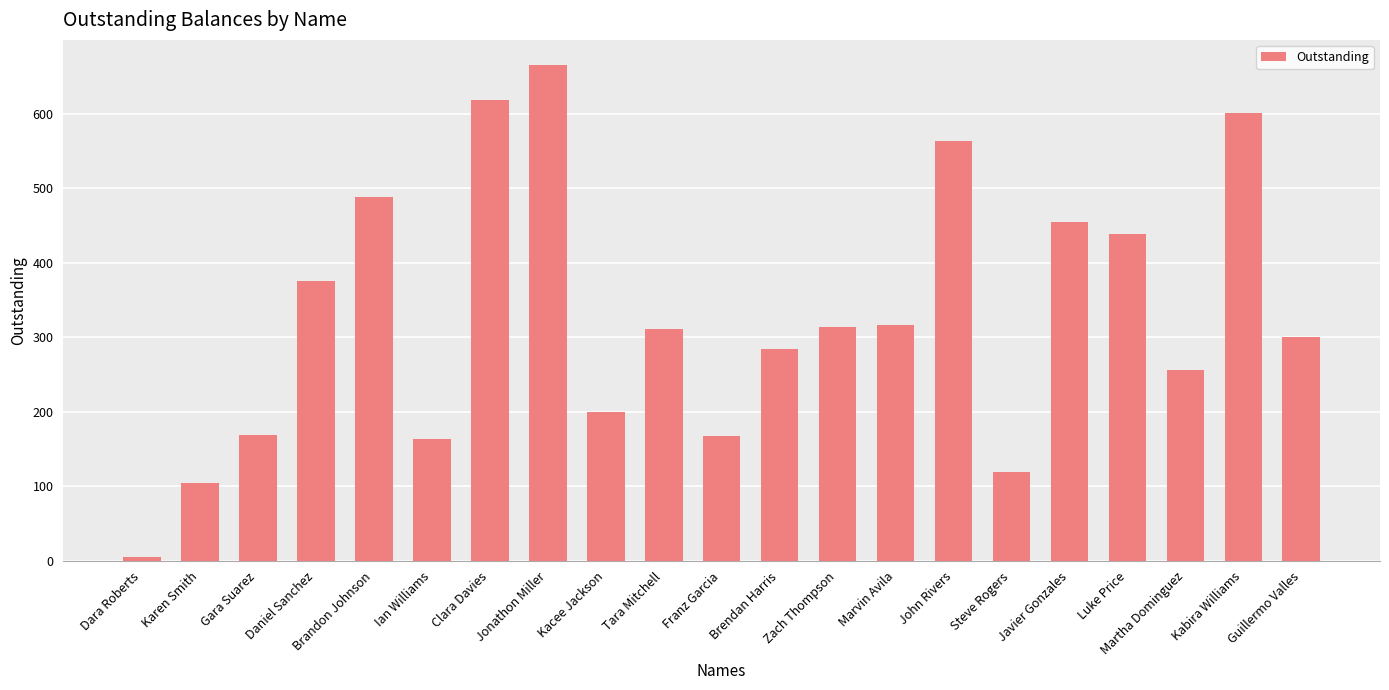

What is the difference between the maximum and second lowest values?

561